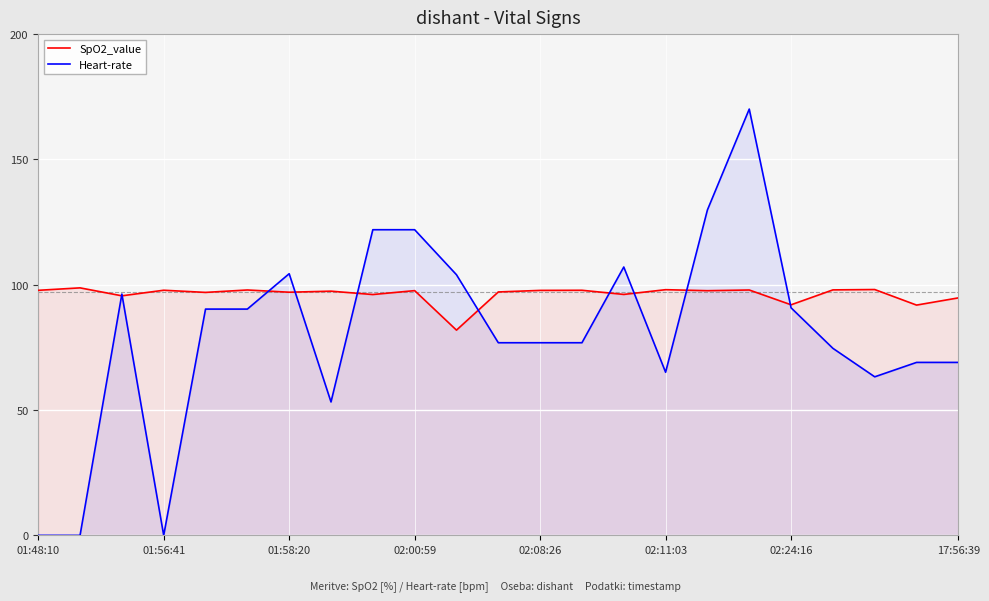

What is the label of the 14th point from the left?

13